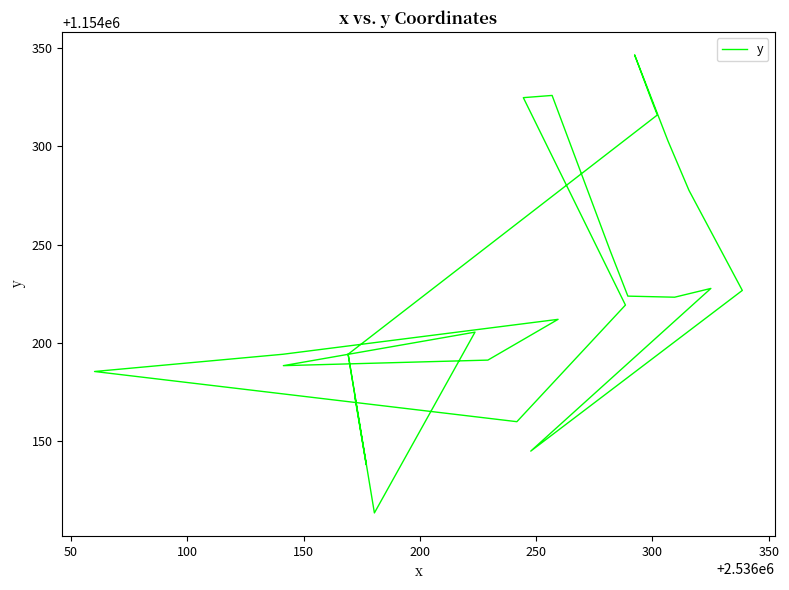

Reading left to right, what are all the values shown in this chart?

1154171.8	1154137.9	1154194.2	1154113.5	1154205.4	1154188.4	1154191.2	1154212.0	1154194.2	1154185.4	1154159.9	1154219.2	1154324.7	1154325.9	1154246.9	1154223.8	1154223.2	1154227.7	1154144.9	1154226.7	1154277.5	1154302.8	1154346.5	1154322.5	1154315.9	1154194.2